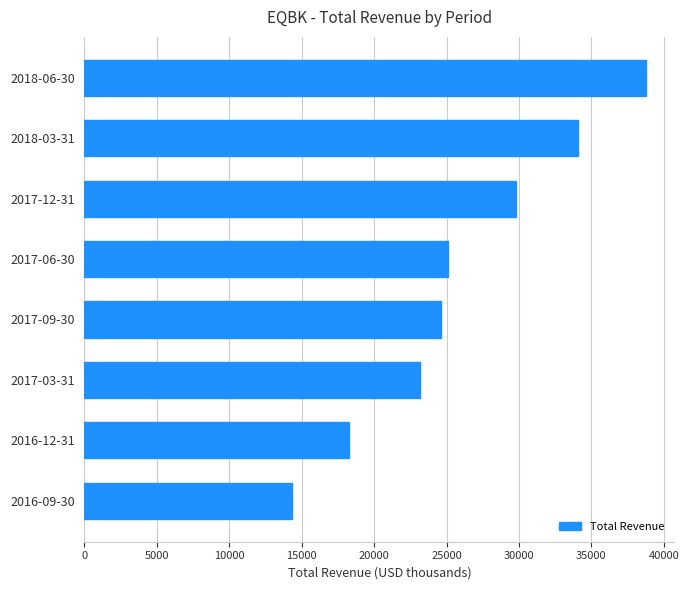

What is the maximum value shown in the chart?

38800